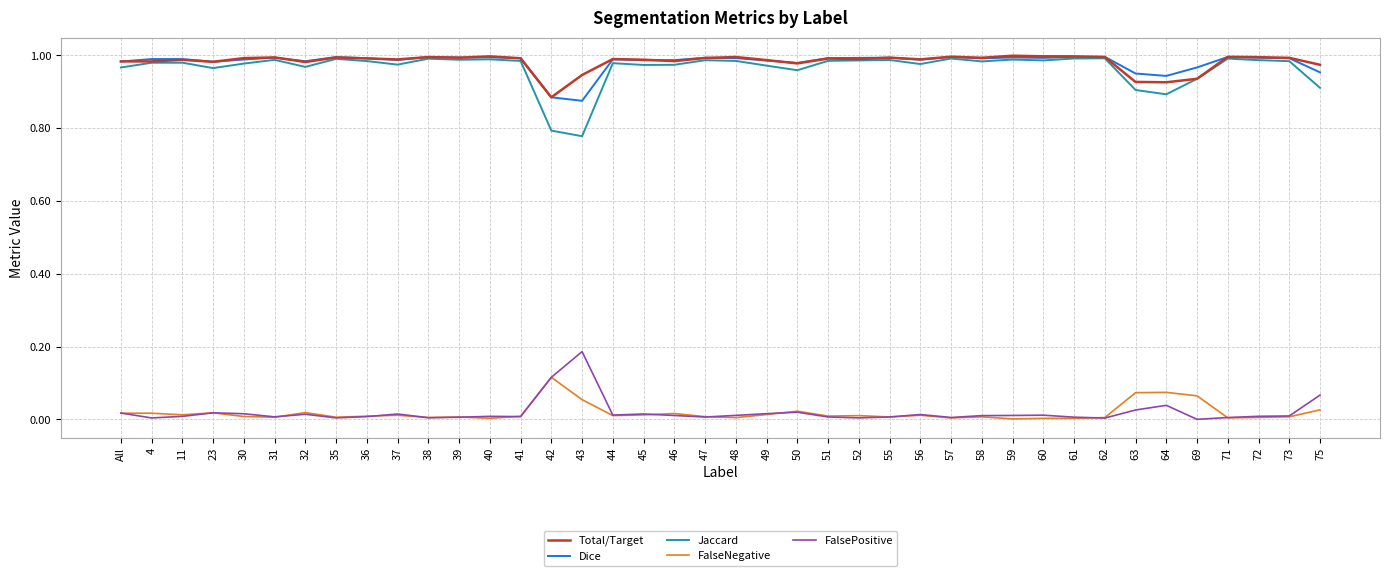

Which series has the widest spread of values?

Jaccard